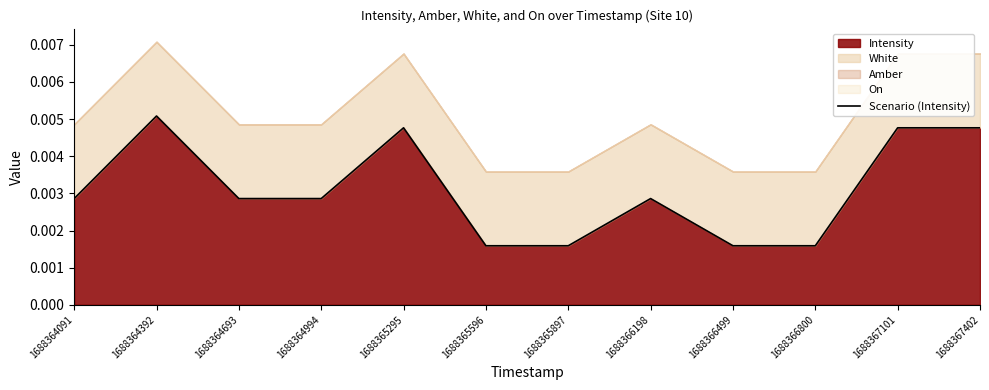

Which category has the highest value in the Intensity series?

1688364392